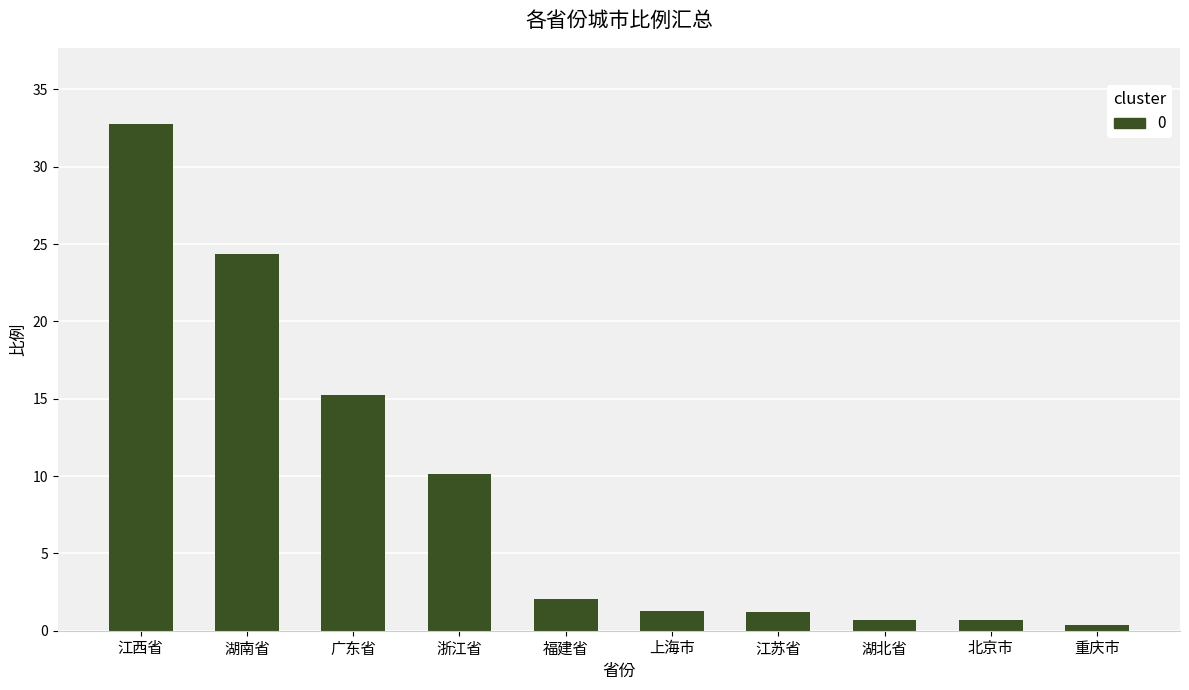

What is the greatest value displayed?

32.8